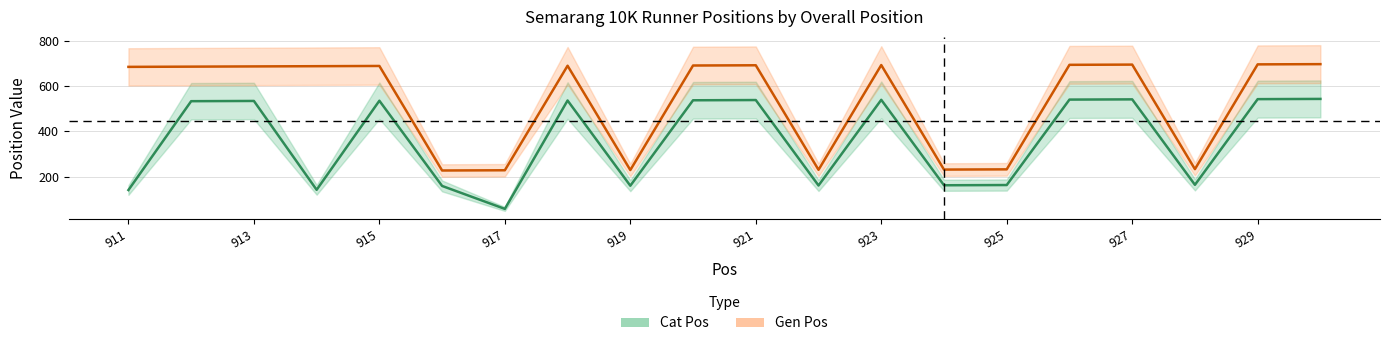

At which category is the sum across all series the highest?

930